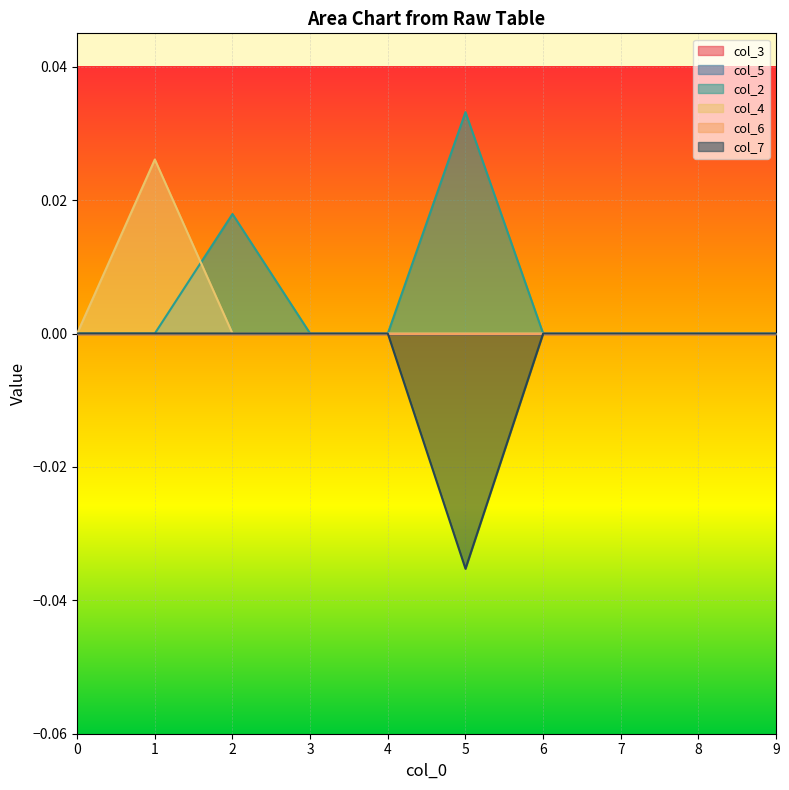

Does the chart display data point markers on the line(s)?

No